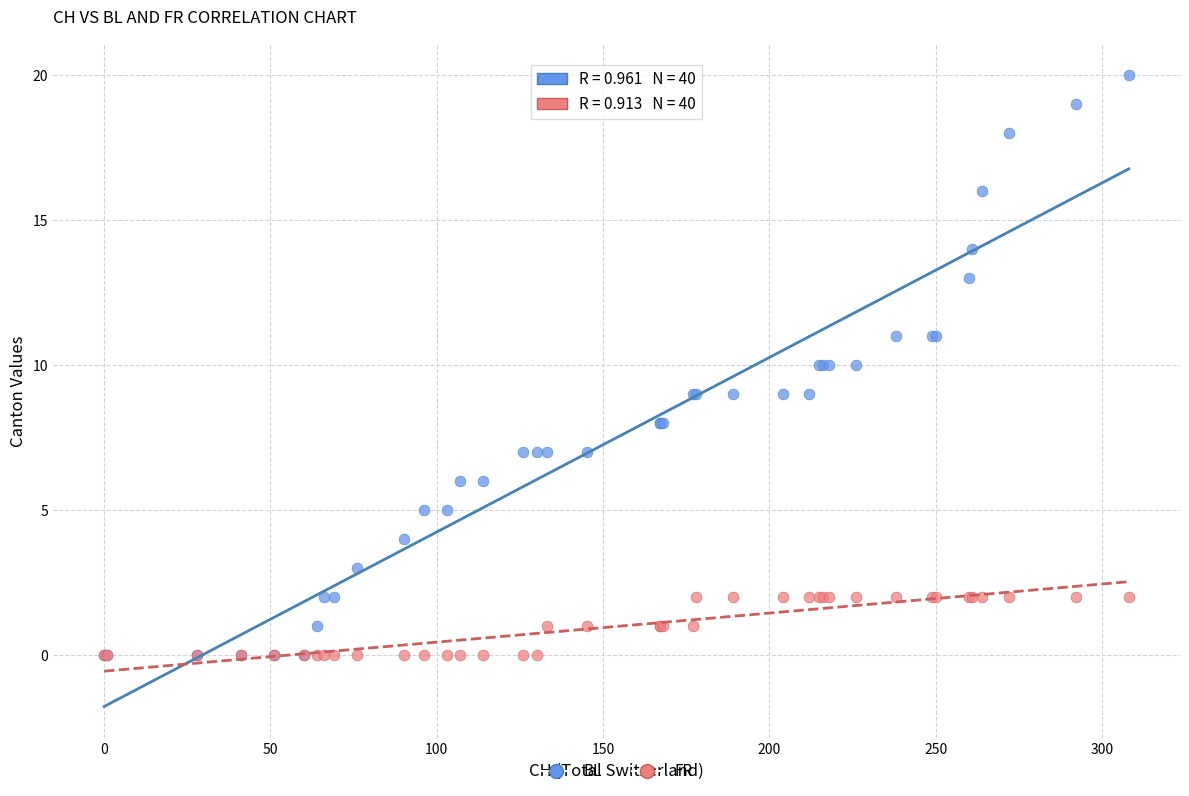

Which series contains the highest Y value?

BL